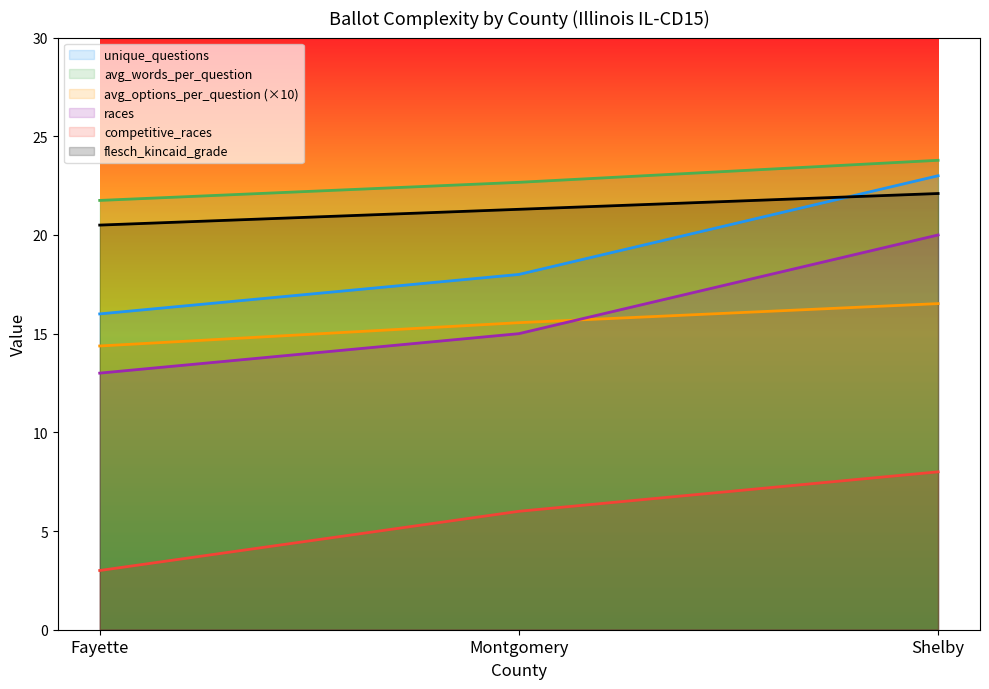

What is the difference between the highest and lowest values at Montgomery?

16.7